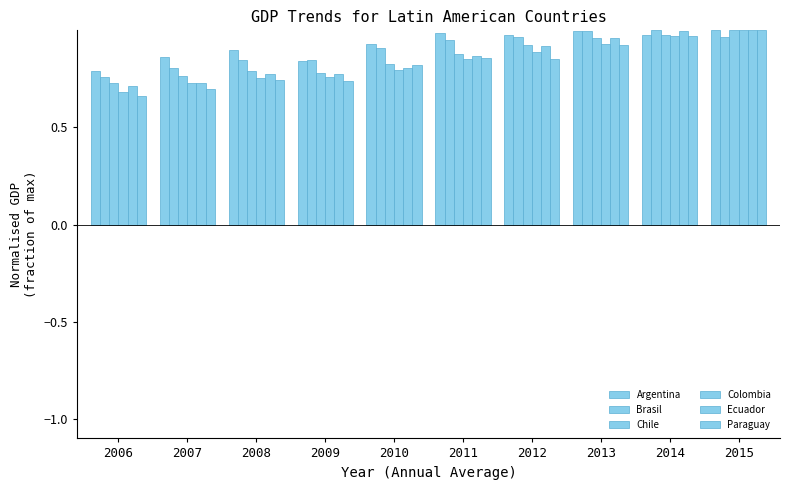

What is the sum of the Brasil values at 2015 and 2010?

1.9